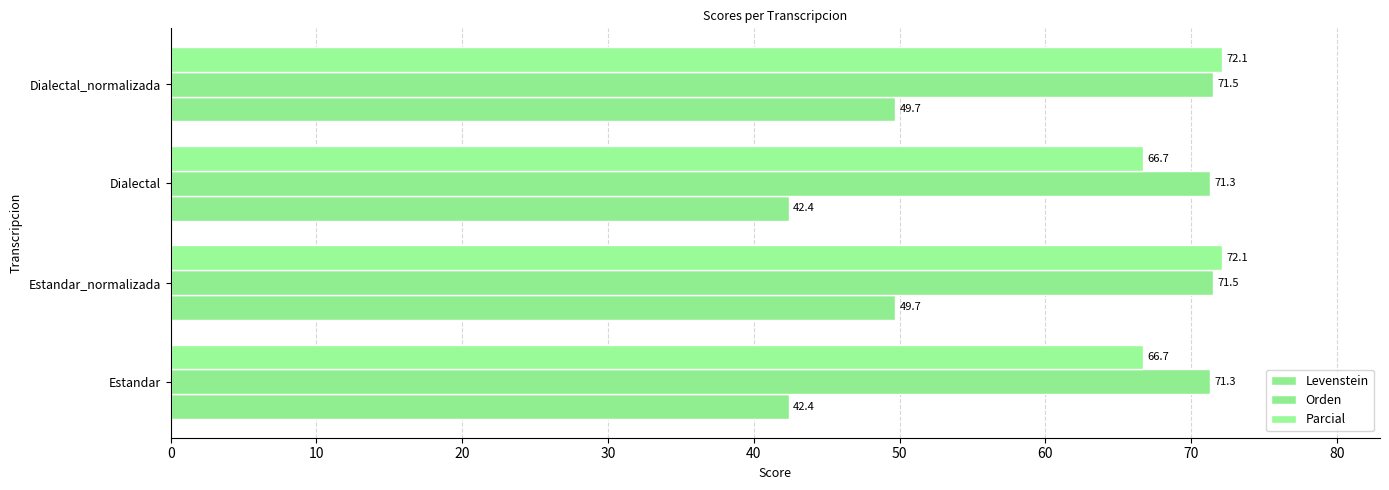

How many values in the Levenstein series are below 49?

2